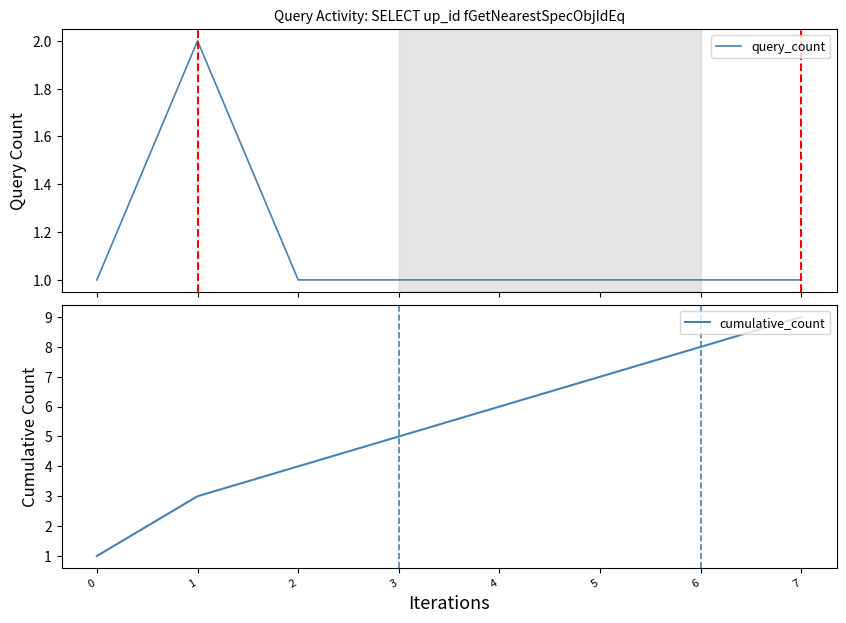

Which series has the largest range (max minus min)?

cumulative_count